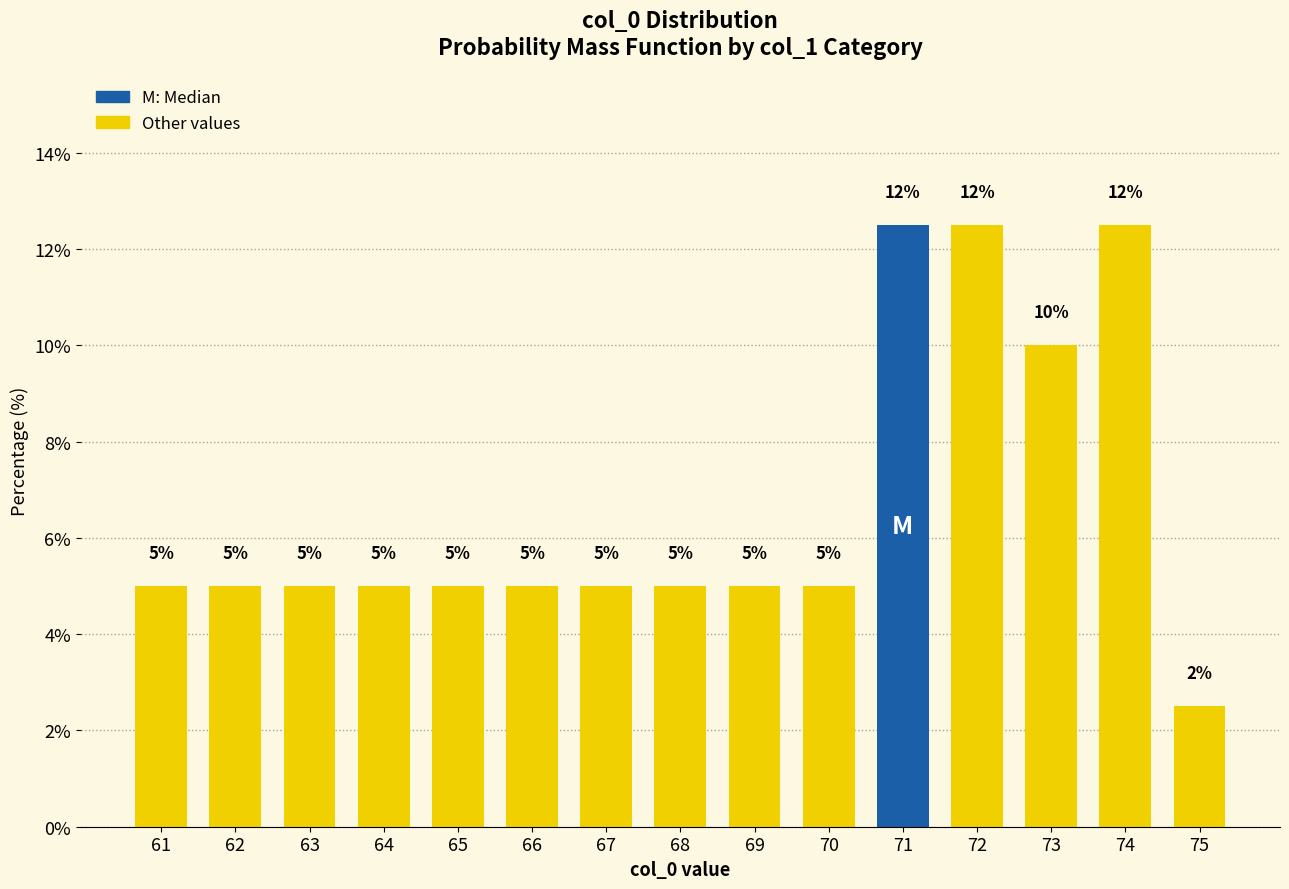

The value at 67 is 5.0. True or false?

True